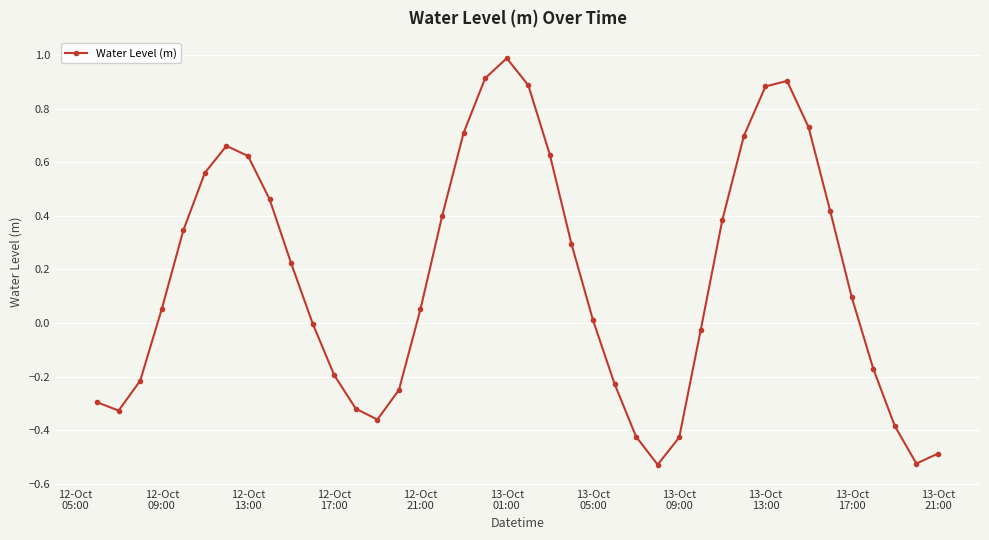

What is the difference between the maximum and minimum values?

1.5